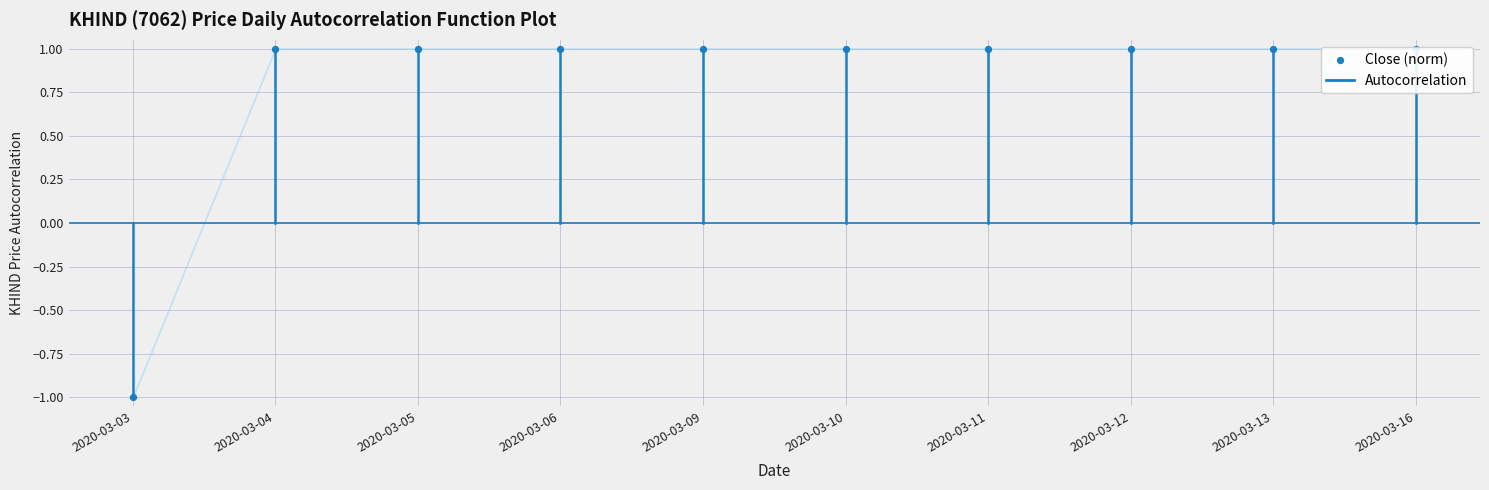

Between 2020-03-06 and 2020-03-09, which is larger?

2020-03-06